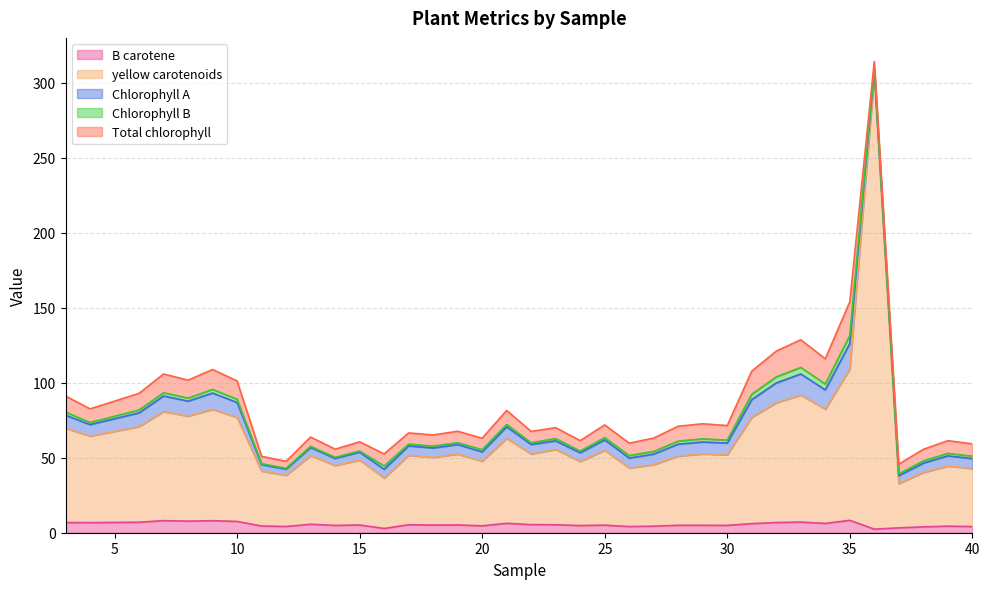

True or false: Chlorophyll B and yellow carotenoids intersect in this chart.

False